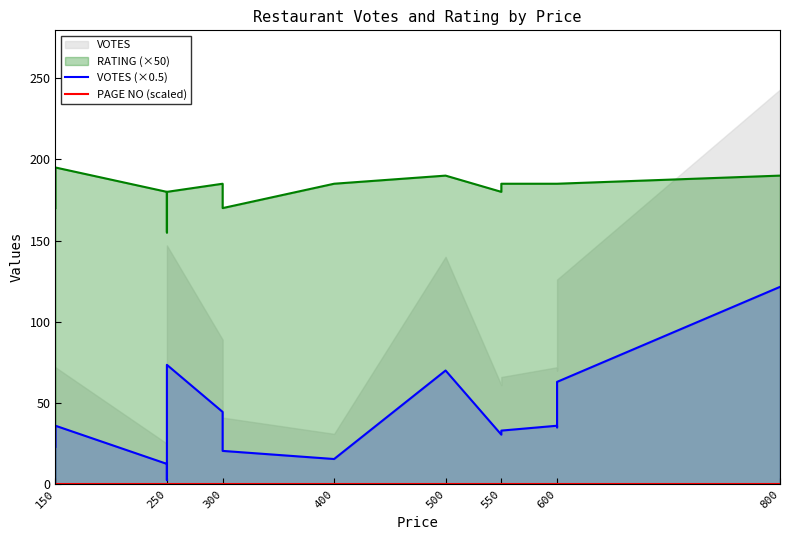

True or false: VOTES (×0.5) and PAGE NO (scaled) cross at least once.

False